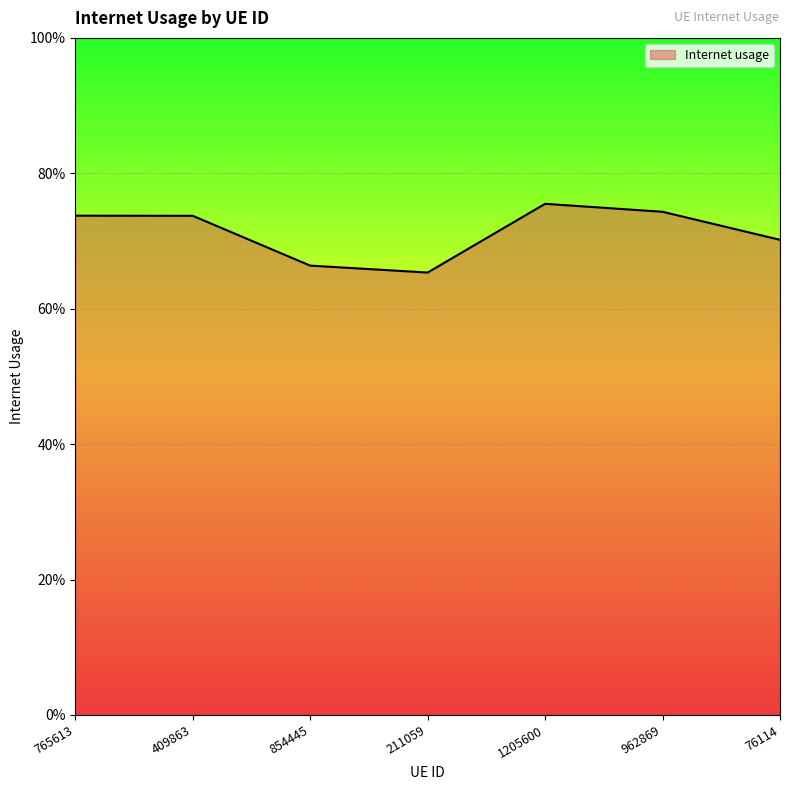

Reading left to right, list all the values displayed in this chart.

0.7	0.7	0.7	0.7	0.8	0.7	0.7